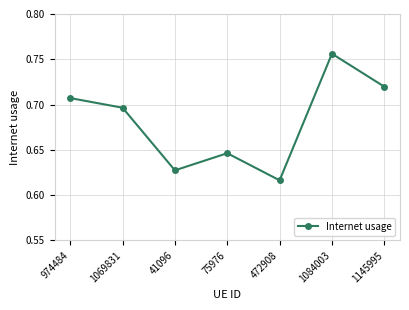

What position from the left is 974484?

1